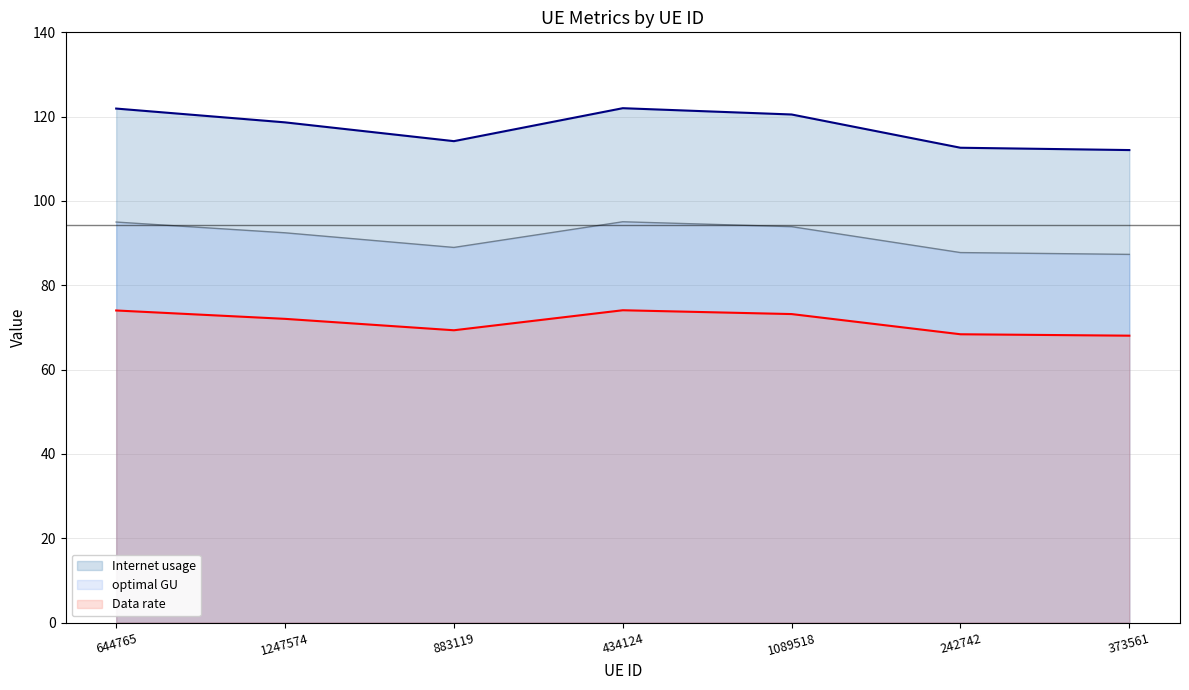

Where is the first local minimum for Internet usage?

883119